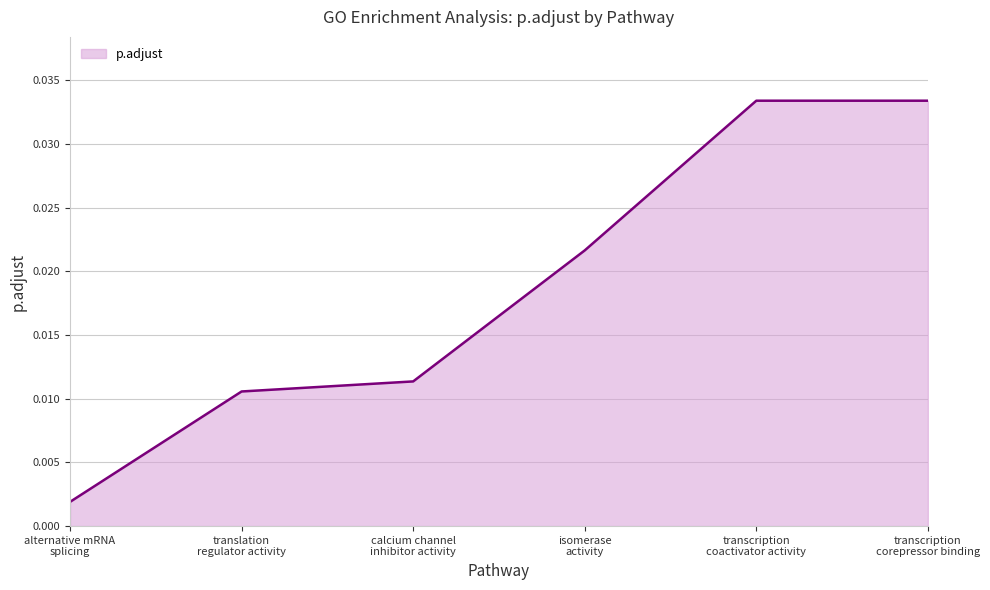

True or false: there are more than 1 points higher than both neighbors.

False